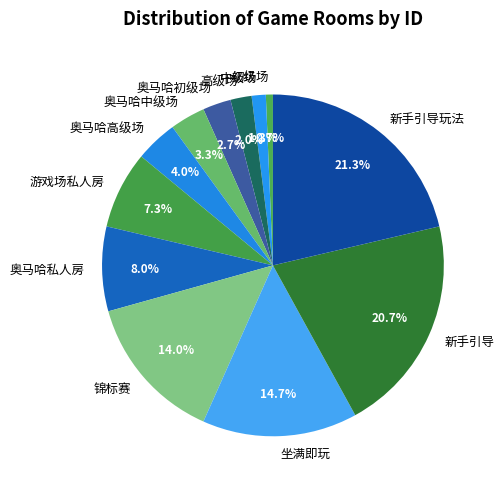

Between 奥马哈私人房 and 奥马哈中级场, which is larger?

奥马哈私人房